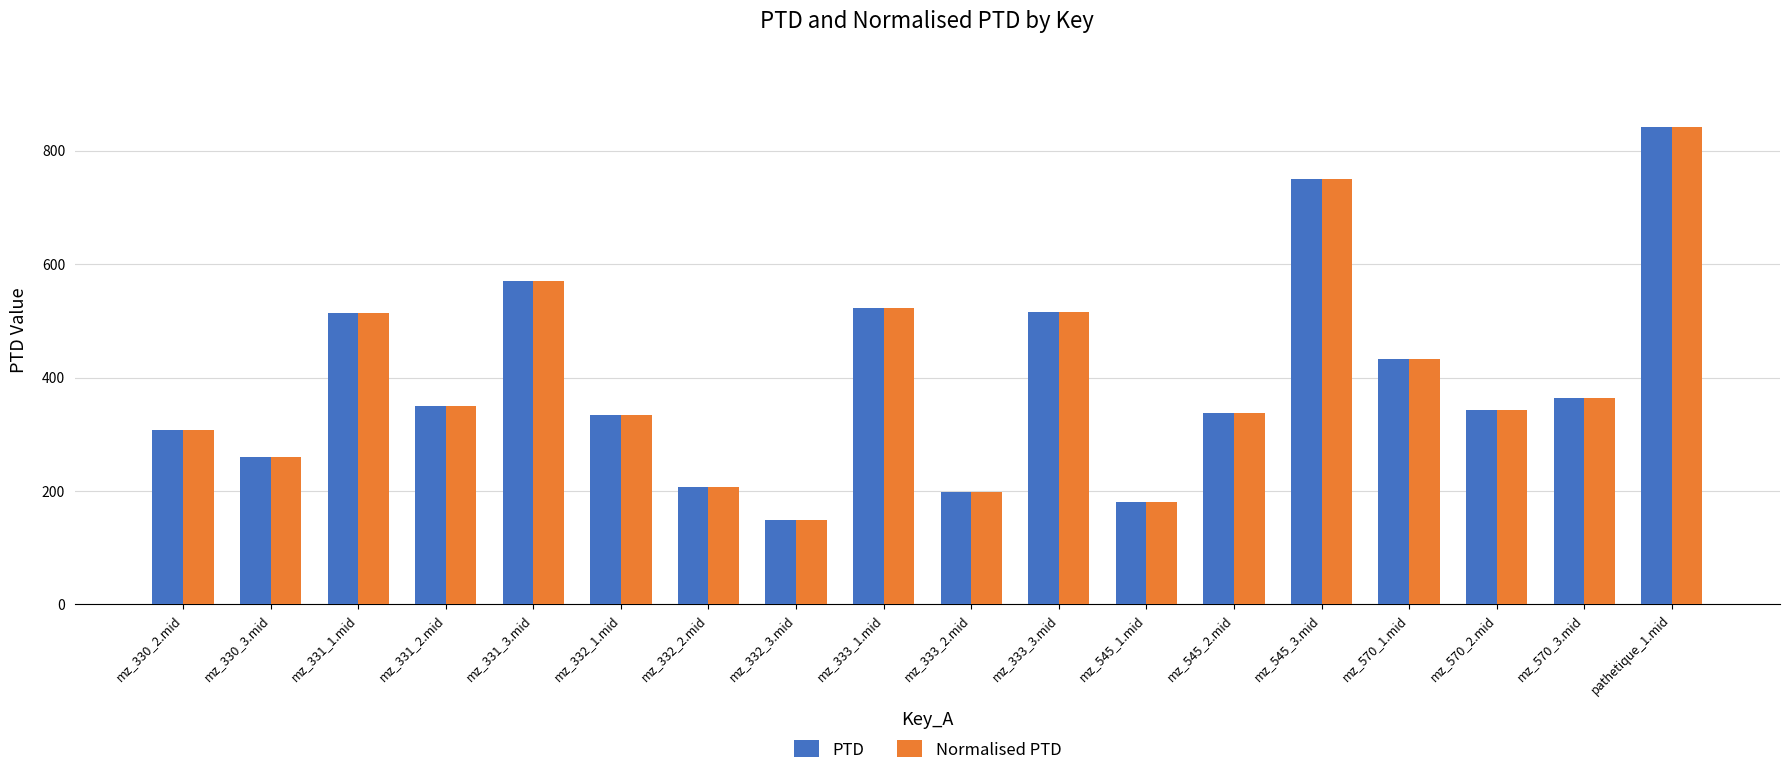

Is it true that PTD equals 349.3 at mz_331_2.mid?

True